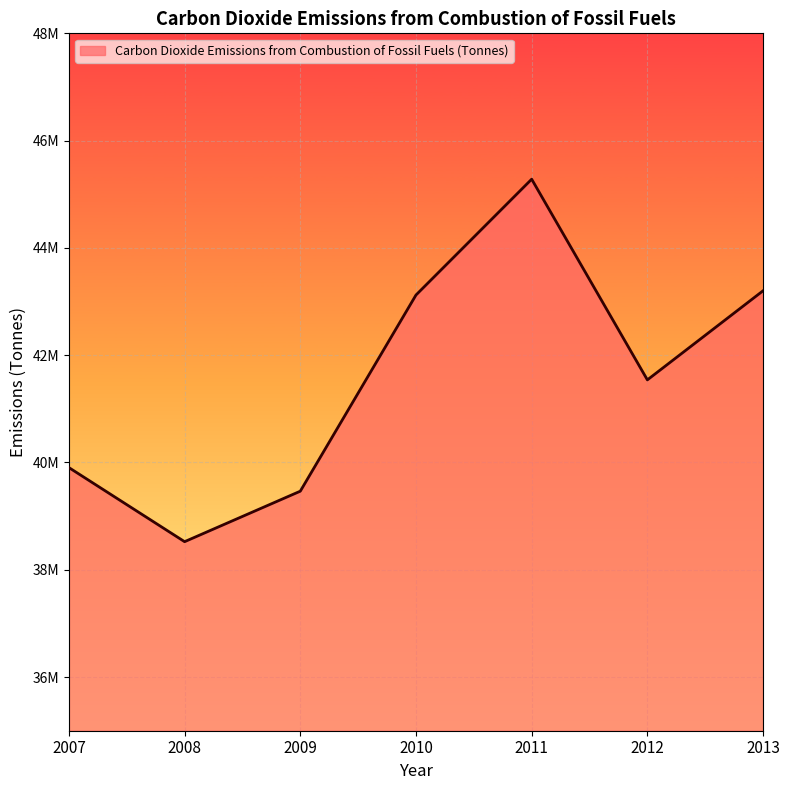

What is the difference between the values at 2008 and 2011?

6757000